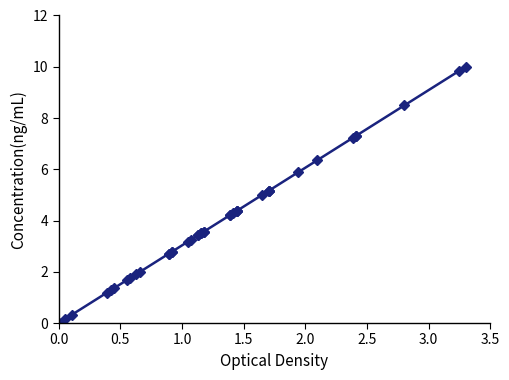

The chart shows a value of 1.5 at 15. True or false?

False